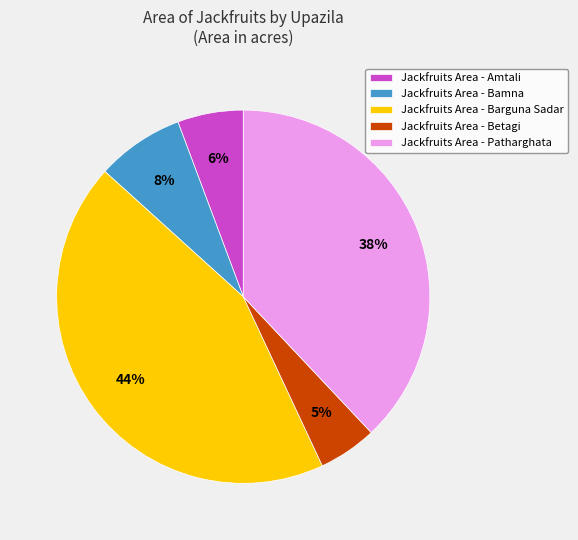

To the nearest percent, what is the average slice percentage?

20%